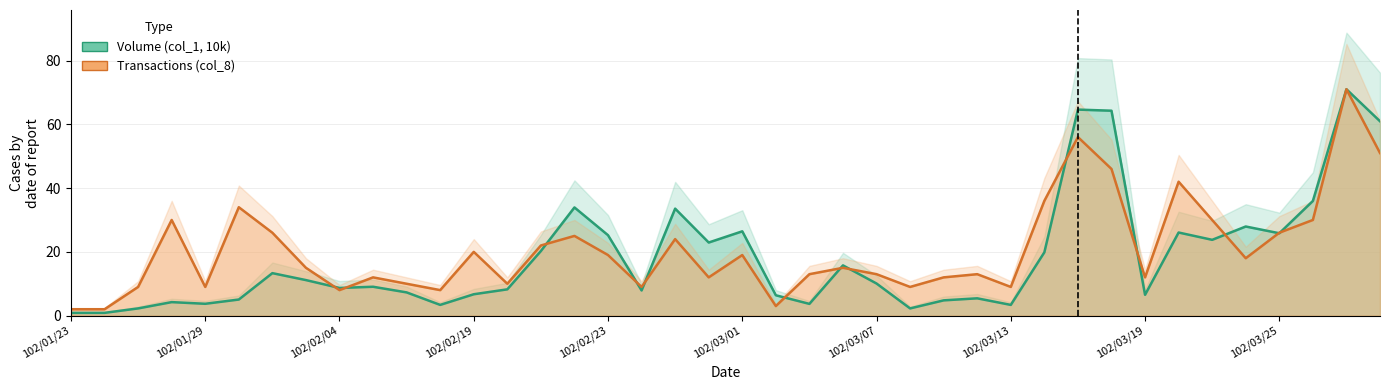

What is the difference between the maximum and minimum values in the Volume (col_1, 10k) series?

70.1